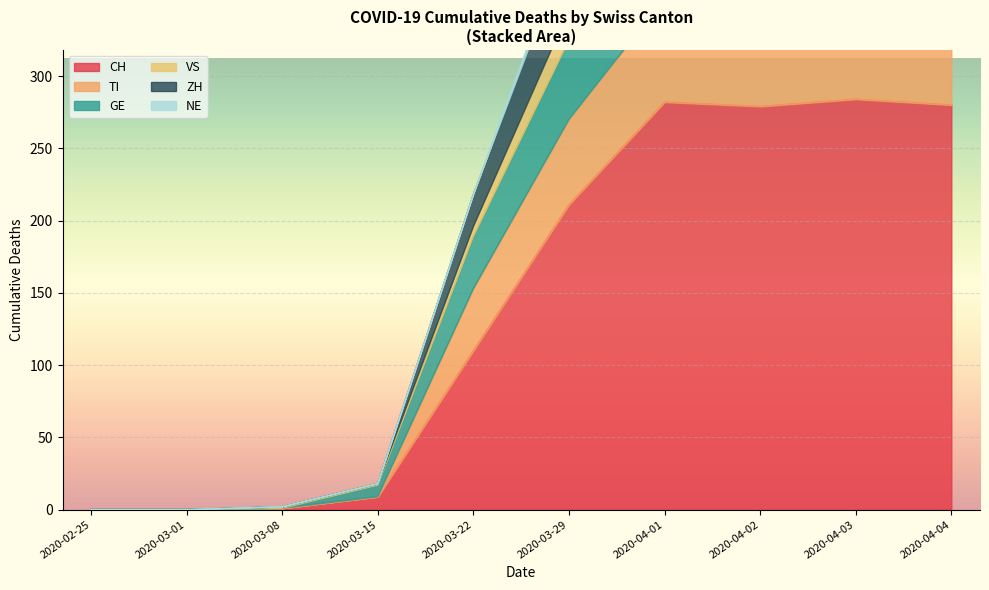

Rank the series by their maximum value, from lowest to highest.

NE, VS, ZH, GE, TI, CH